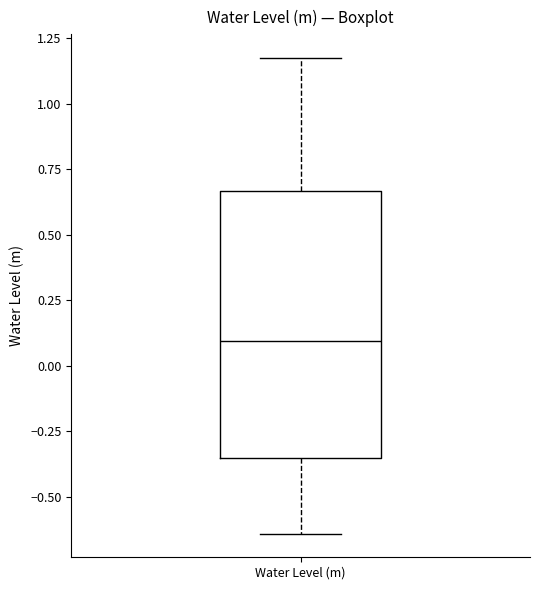

Where does the median line of the box for Water Level (m) sit on the y-axis? The values are not printed on the chart, so give them approximately, as read against the axis.

0.10